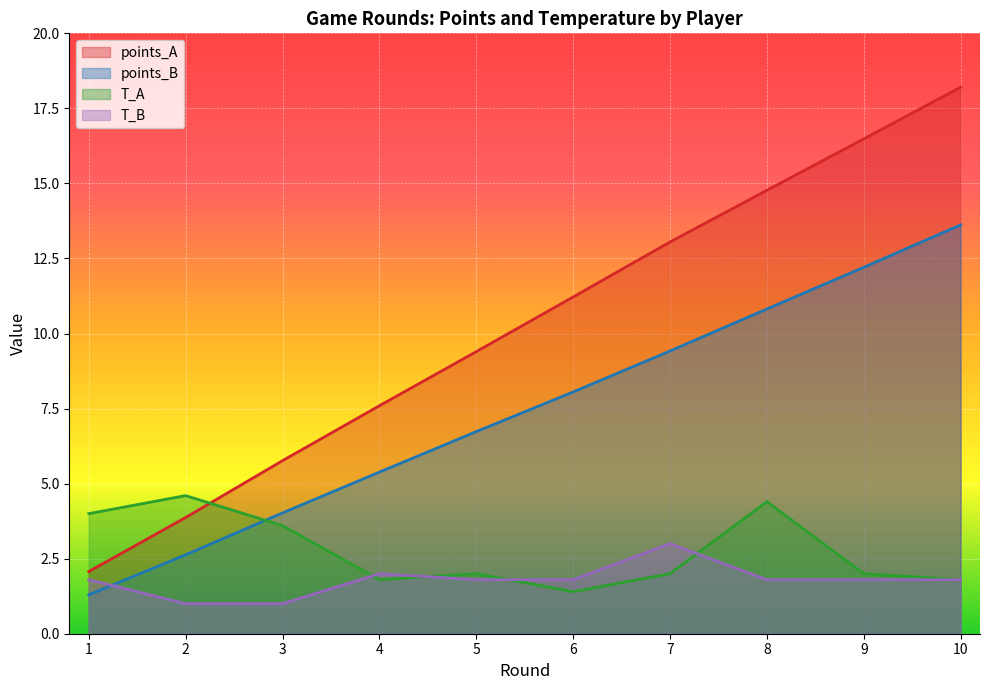

Reading right to left, extract all data points from this chart.

points_A: 10=18.2	9=16.5	8=14.8	7=13.1	6=11.2	5=9.4	4=7.6	3=5.8	2=3.9	1=2.1
points_B: 10=13.6	9=12.2	8=10.8	7=9.4	6=8.1	5=6.7	4=5.4	3=4.0	2=2.6	1=1.3
T_A: 10=1.8	9=2.0	8=4.4	7=2.0	6=1.4	5=2.0	4=1.8	3=3.6	2=4.6	1=4.0
T_B: 10=1.8	9=1.8	8=1.8	7=3.0	6=1.8	5=1.8	4=2.0	3=1.0	2=1.0	1=1.8